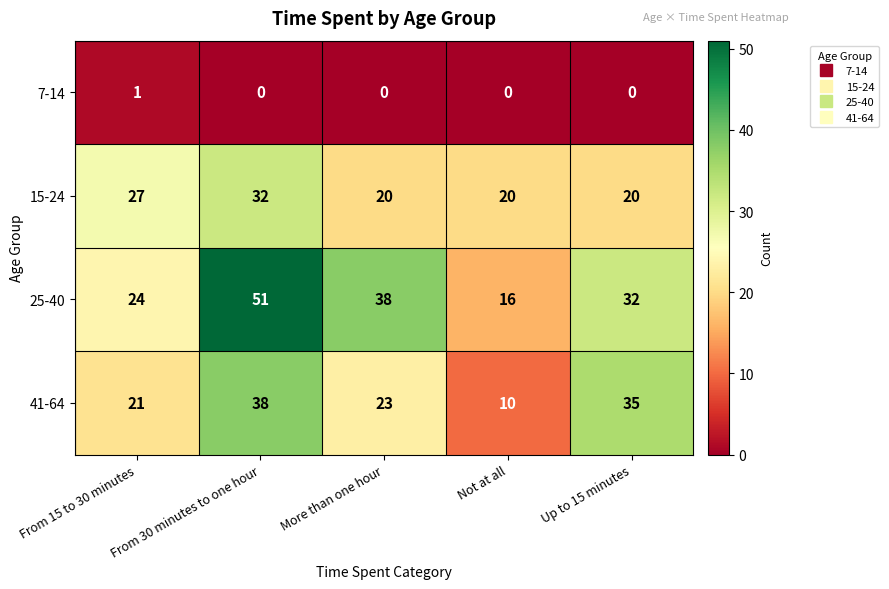

Which series changed the most between From 30 minutes to one hour and Up to 15 minutes?

25-40